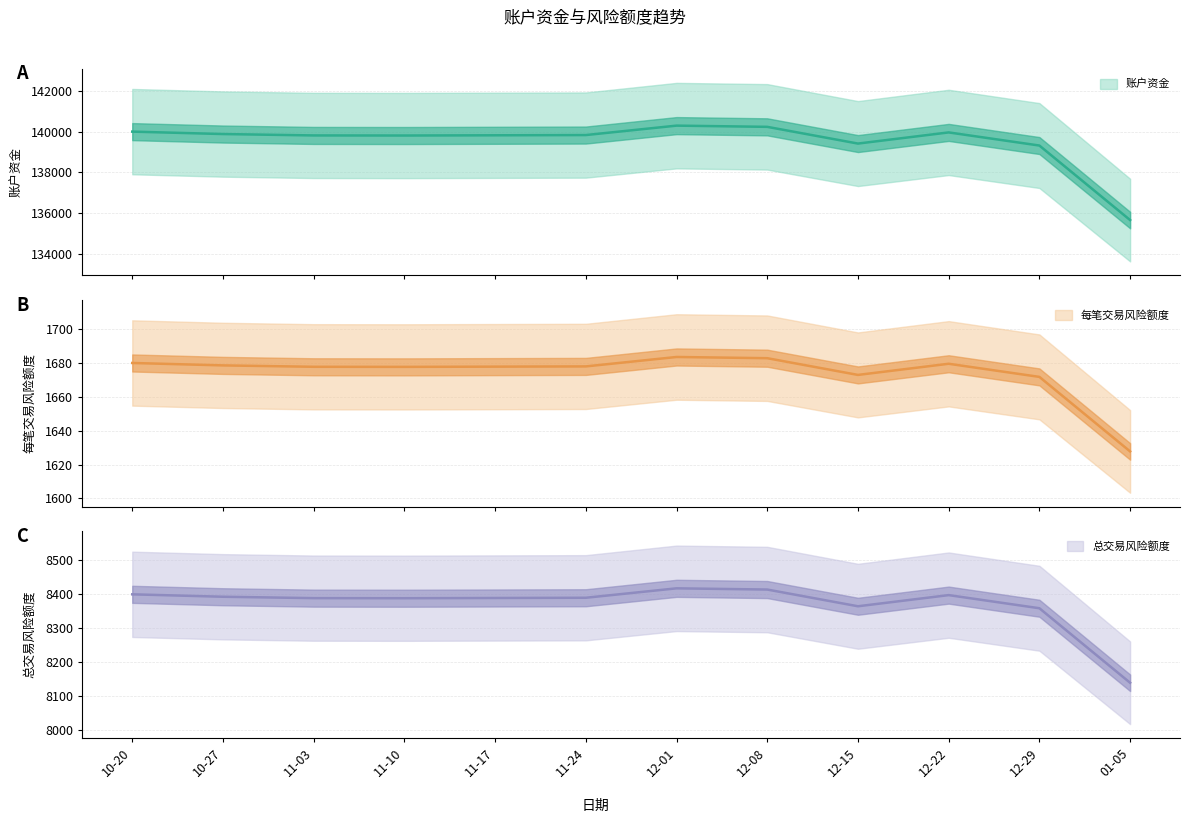

The 总交易风险额度 series shows 14760.6 at 12-01. True or false?

False